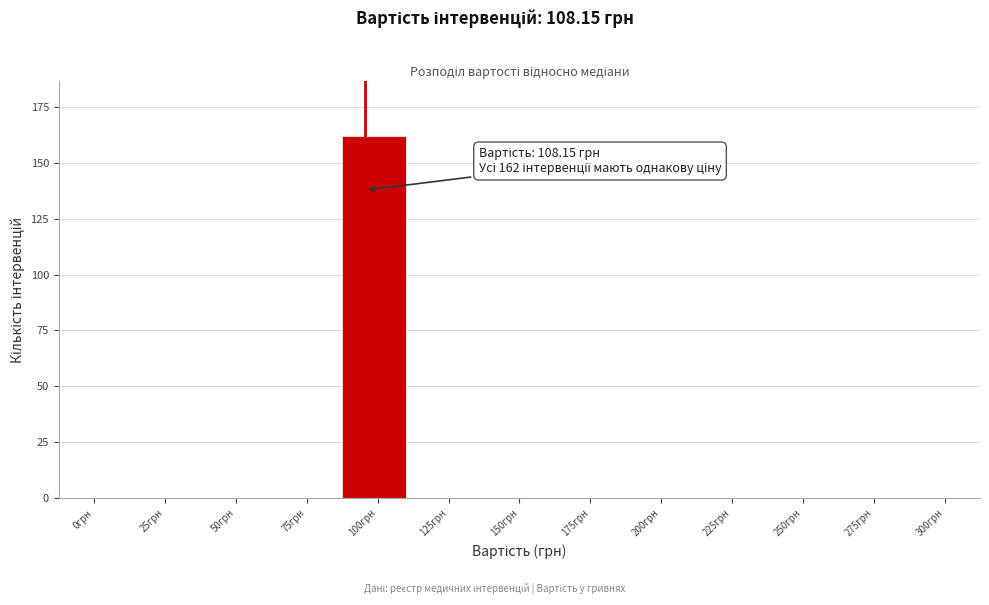

Reading left to right, transcribe all the data shown in this chart.

0грн=0	25грн=0	50грн=0	75грн=0	100грн=162	125грн=0	150грн=0	175грн=0	200грн=0	225грн=0	250грн=0	275грн=0	300грн=0